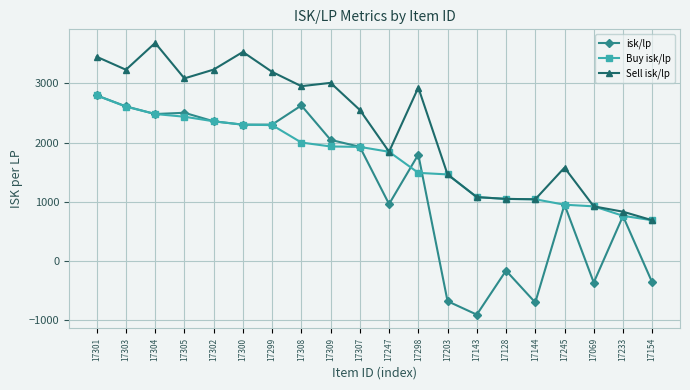

How many lines are shown in the chart?

3